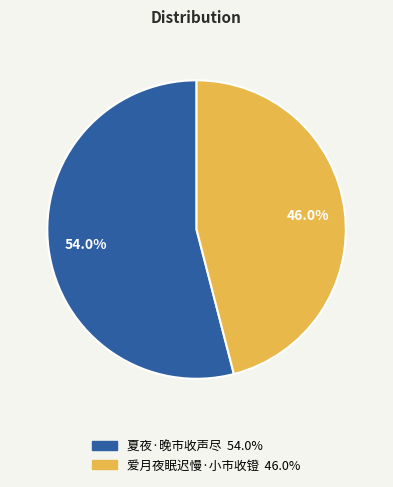

To the nearest percent, what percentage of the pie is 夏夜·晚市收声尽?

54%